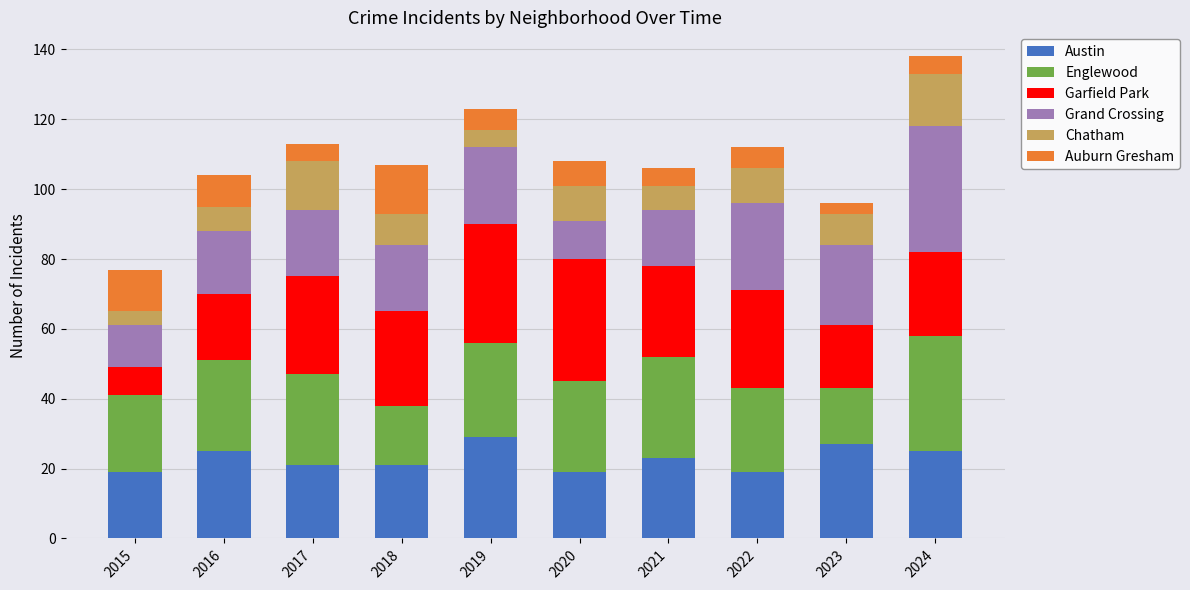

What is the difference between the Austin values at 2023 and 2020?

8